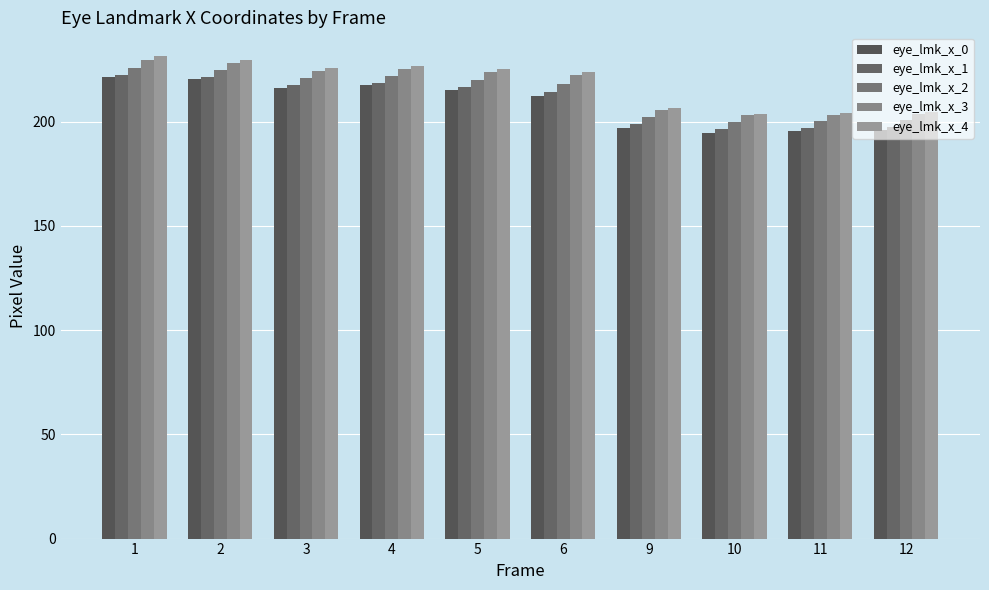

Which series changed the most between 1 and 12?

eye_lmk_x_4